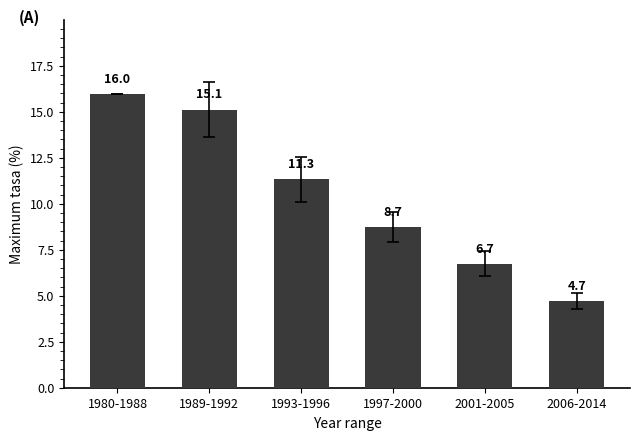

Rank the categories by value from highest to lowest.

1980-1988, 1989-1992, 1993-1996, 1997-2000, 2001-2005, 2006-2014